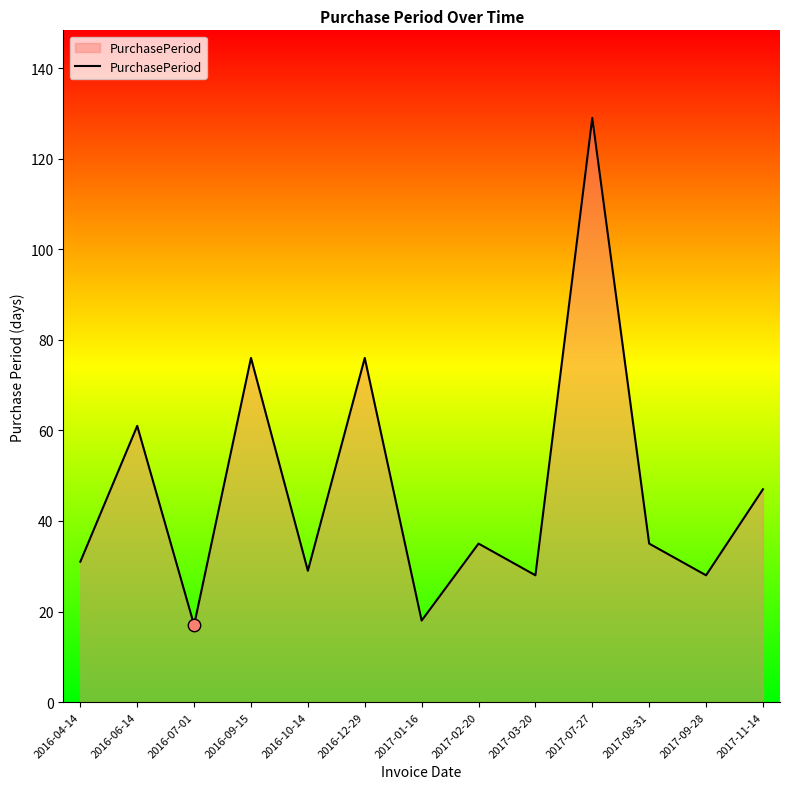

Which has a higher value, 2017-11-14 or 2016-07-01?

2017-11-14